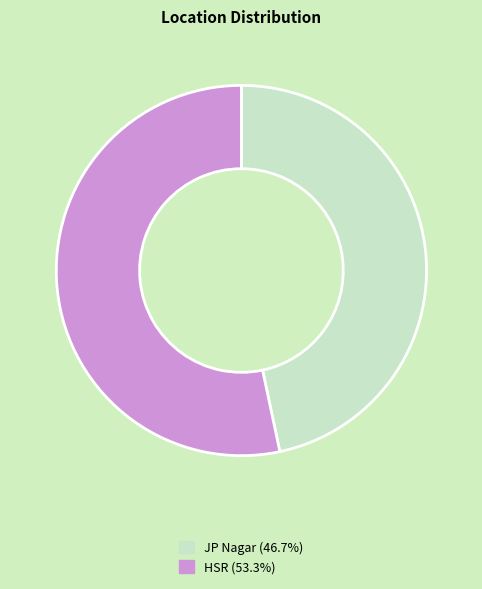

Combined, do HSR (53.3%) and JP Nagar (46.7%) account for over 50%?

Yes